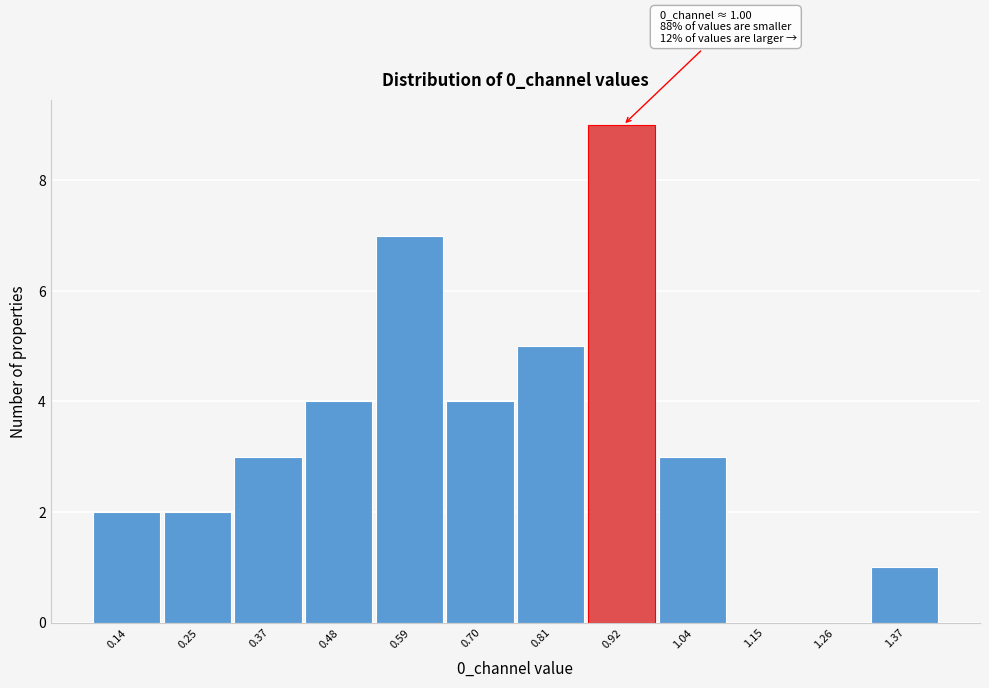

Reading right to left, what are all the values shown in this chart?

1.37=1	1.26=0	1.15=0	1.04=3	0.92=9	0.81=5	0.70=4	0.59=7	0.48=4	0.37=3	0.25=2	0.14=2